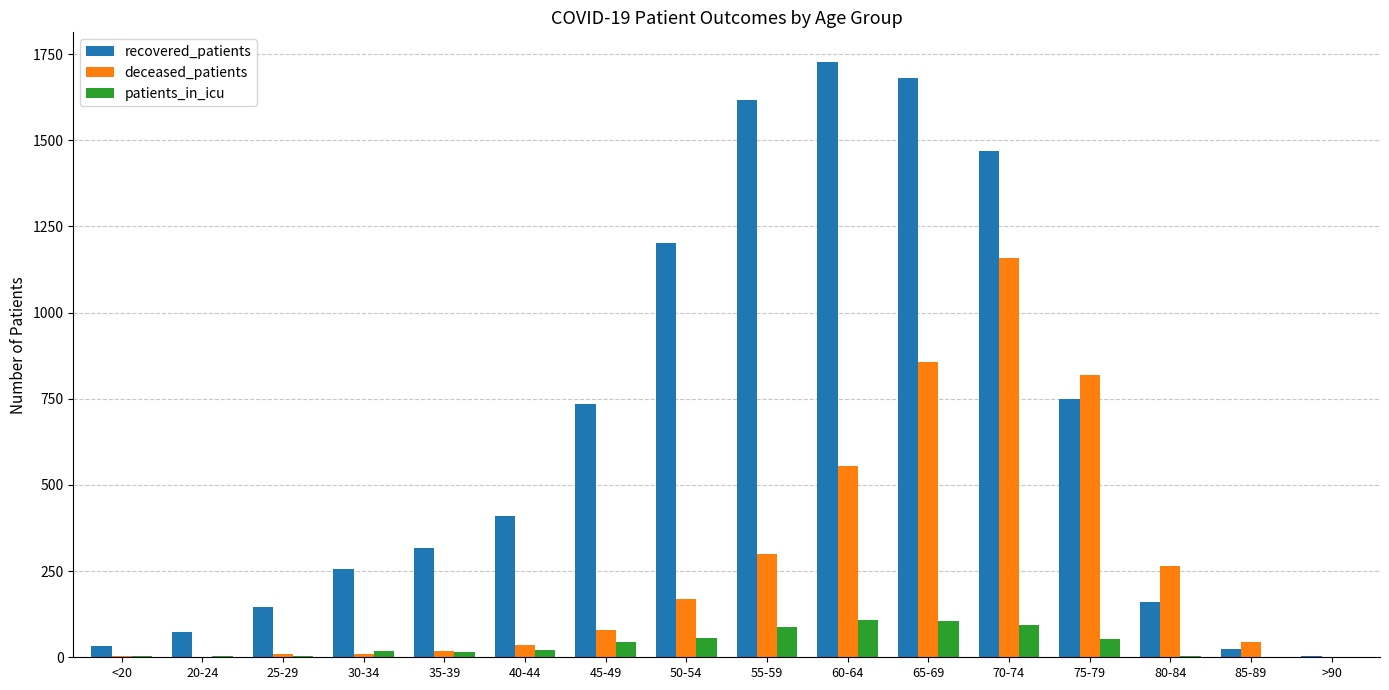

The deceased_patients series shows 44 at 85-89. True or false?

True